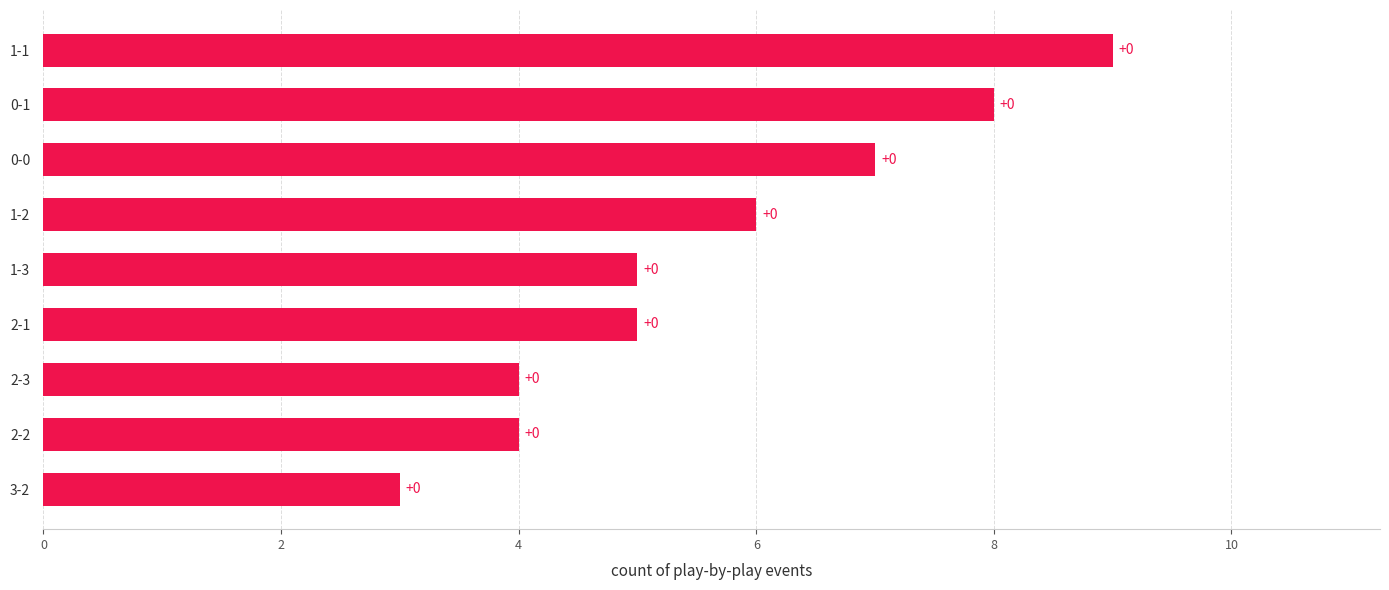

How many bars are there in total?

9